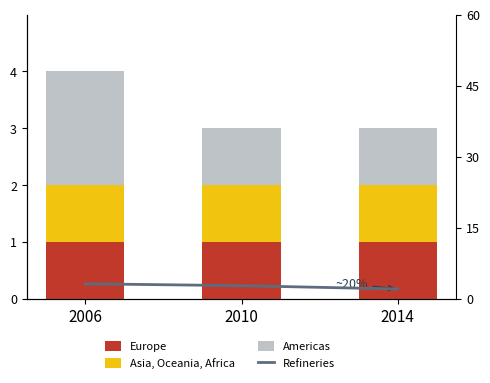

How many groups of bars are there?

3